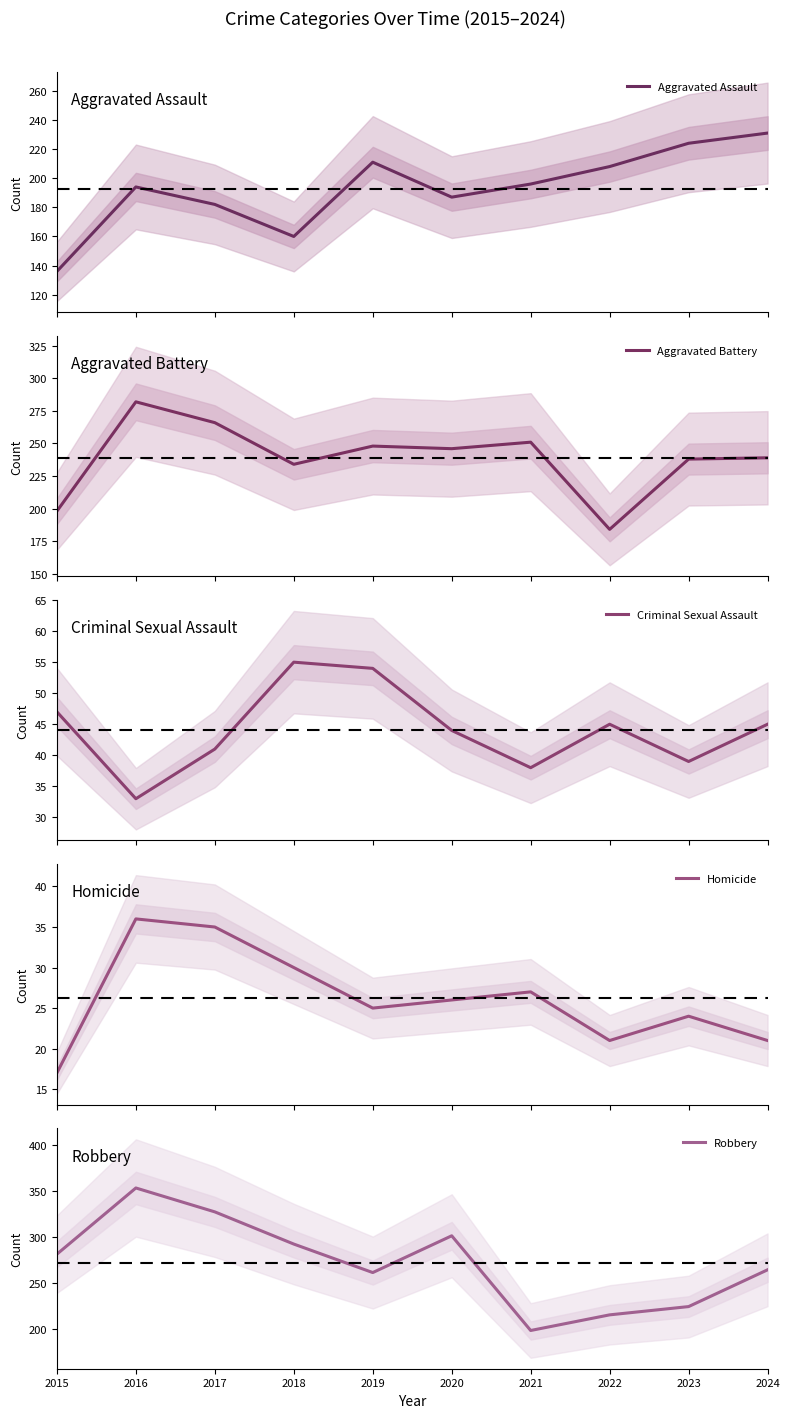

What is the difference between the second highest and second lowest values in the Criminal Sexual Assault series?

16